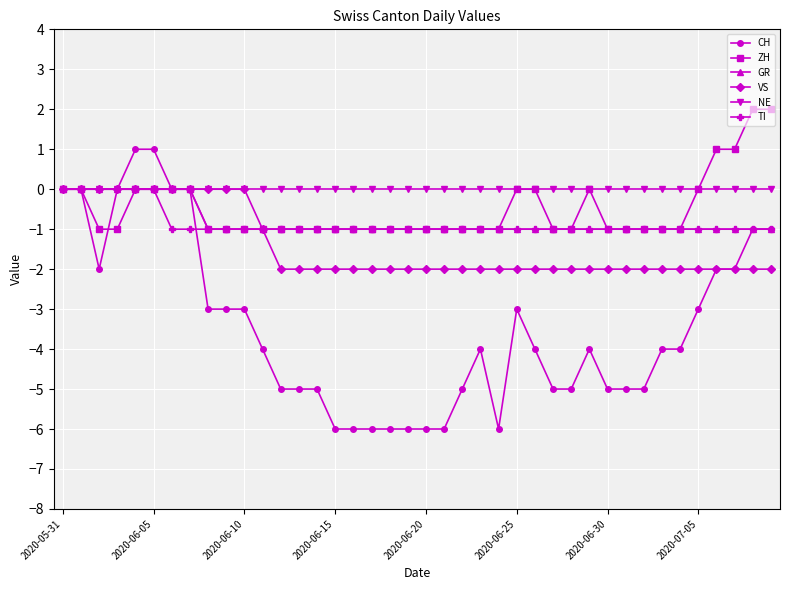

Which series has the largest total across all categories?

NE